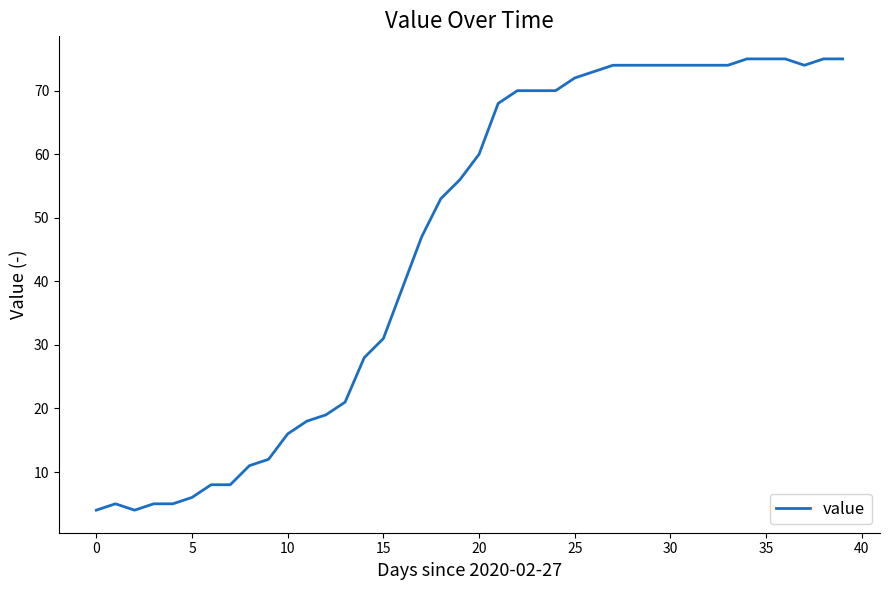

What is the greatest value displayed?

75